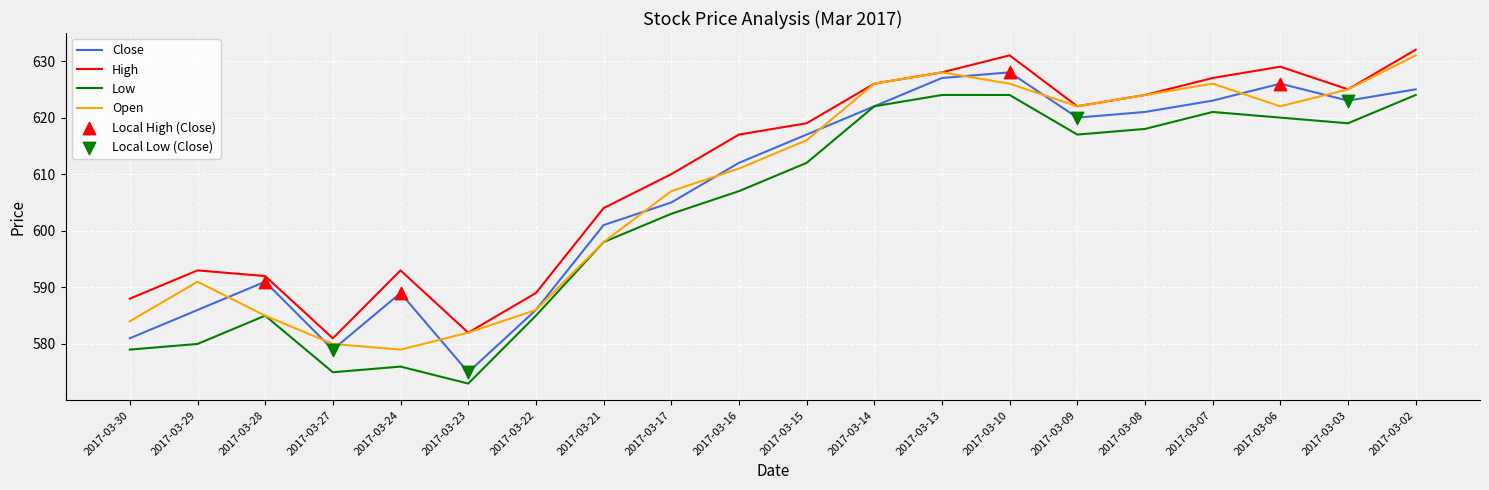

Is the value of Open at 2017-03-27 greater than the value of Low at 2017-03-30?

Yes